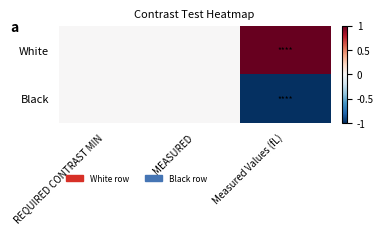

Reading left to right, what are all the values shown in this chart?

White: REQUIRED CONTRAST MIN=0	MEASURED=0	Measured Values (fL)=1
Black: REQUIRED CONTRAST MIN=0	MEASURED=0	Measured Values (fL)=-1